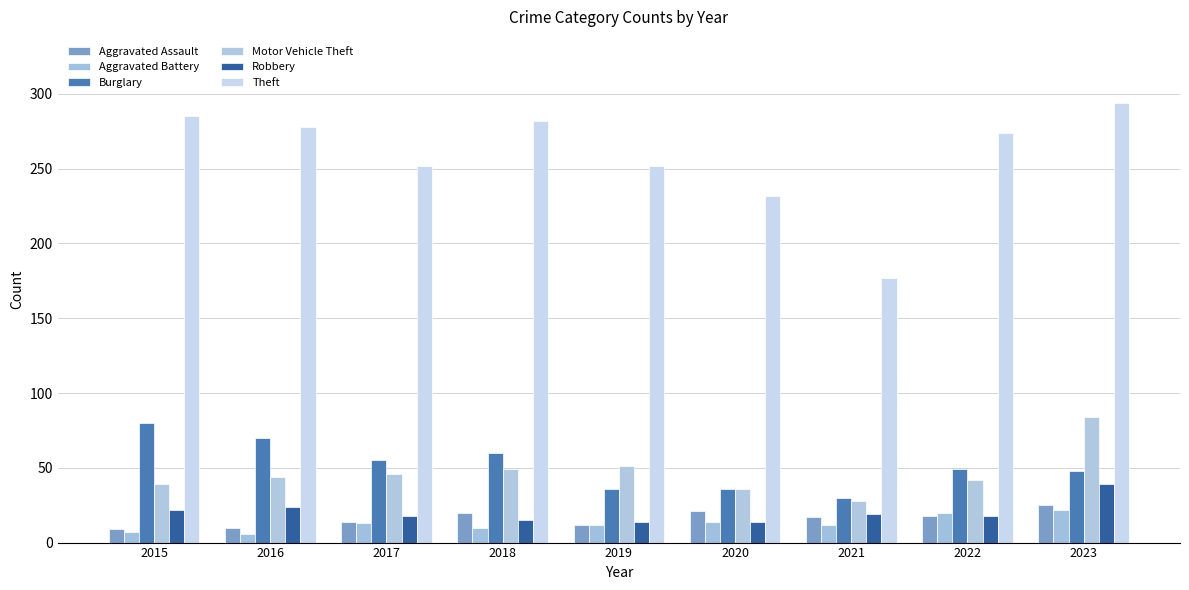

Which series has the largest total across all categories?

Theft